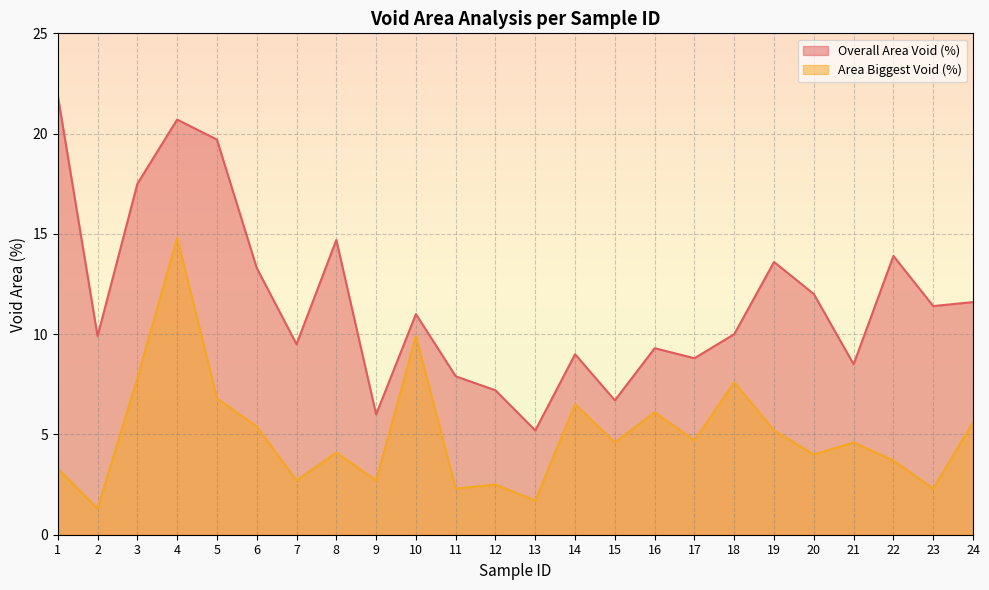

List the series in order of their peak value, highest first.

Overall Area Void (%), Area Biggest Void (%)